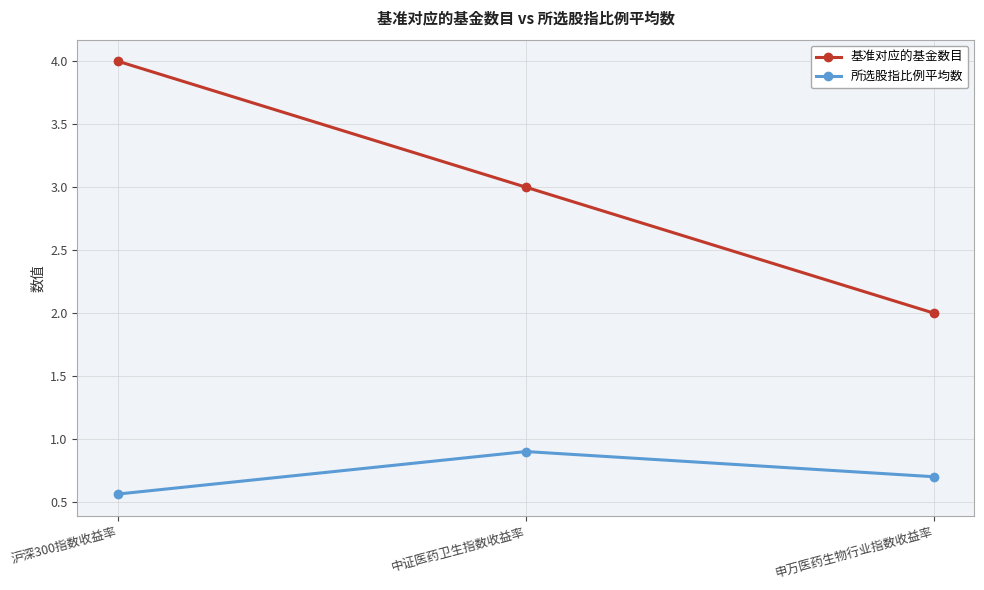

How many lines are shown in the chart?

2